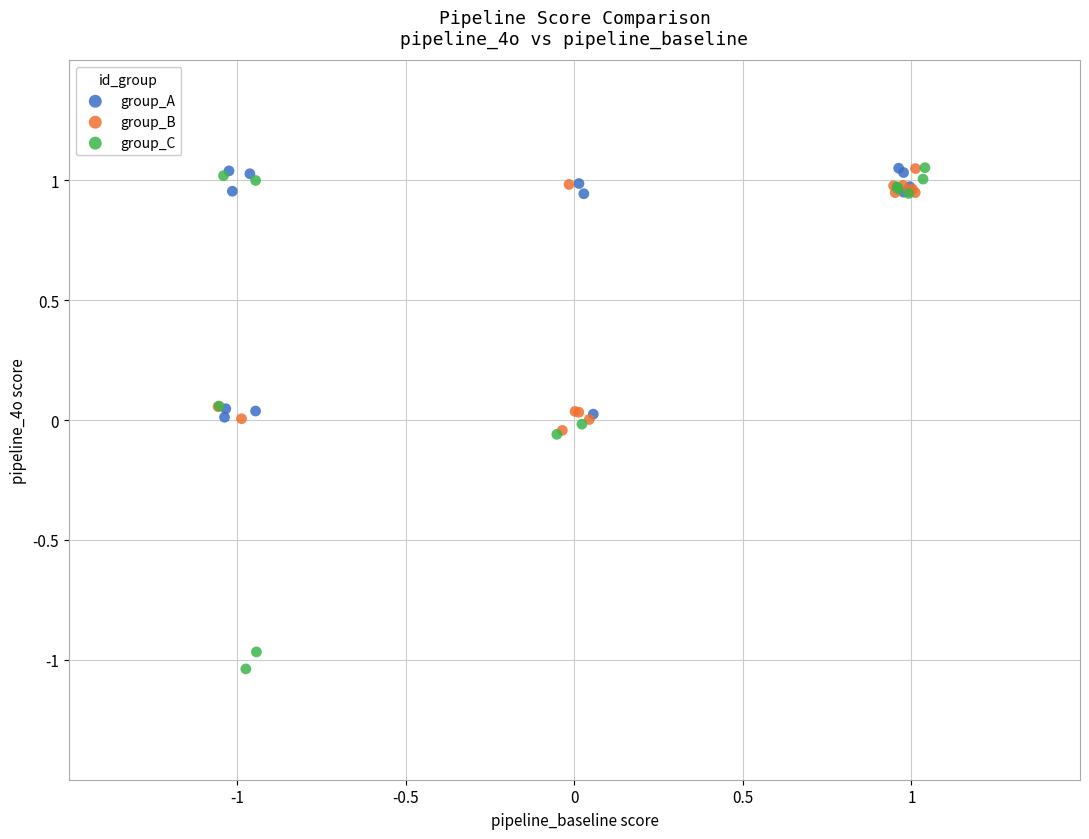

Which series has the largest Y range (max minus min)?

group_C